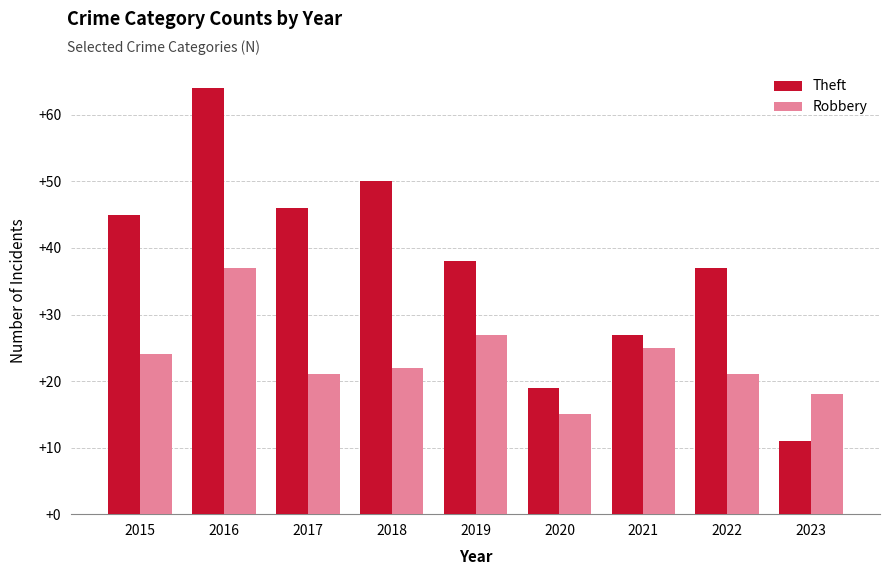

At which category does the chart reach its minimum across all series?

2023